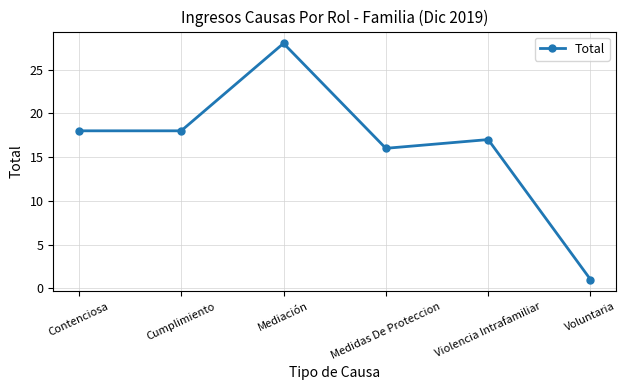

What is the change in value from Cumplimiento to Violencia Intrafamiliar?

-1